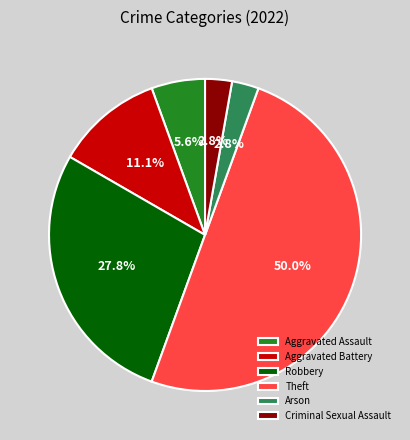

How many slices are in this pie chart?

6